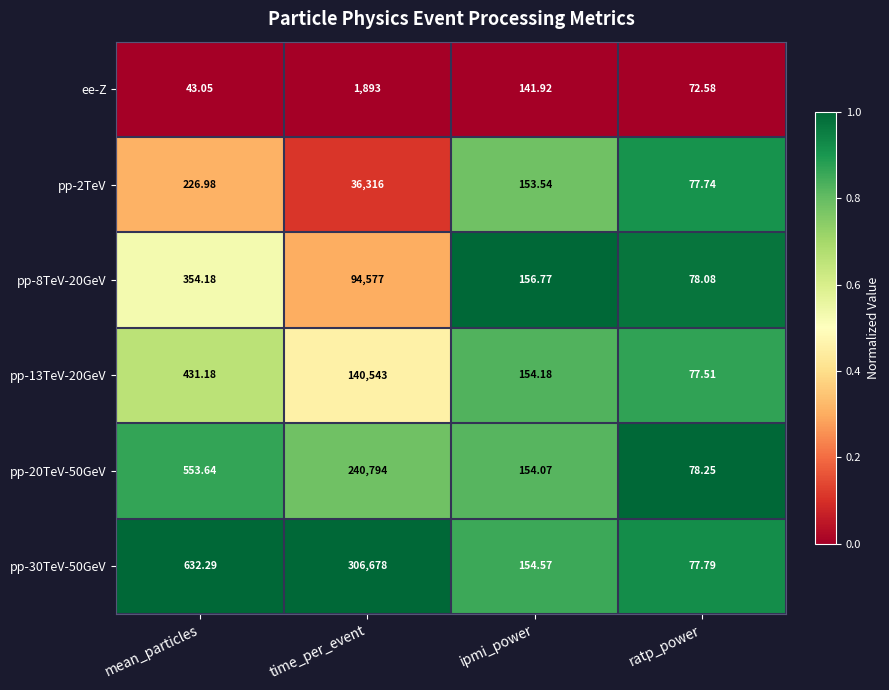

What is the spread (max minus min) of values at time_per_event?

304785.0